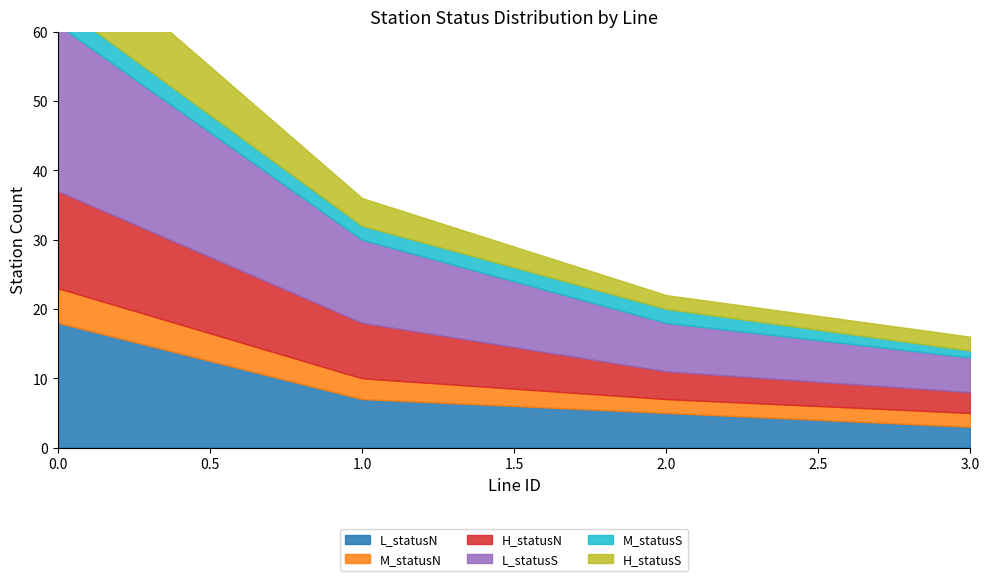

How many series are shown in this chart?

6